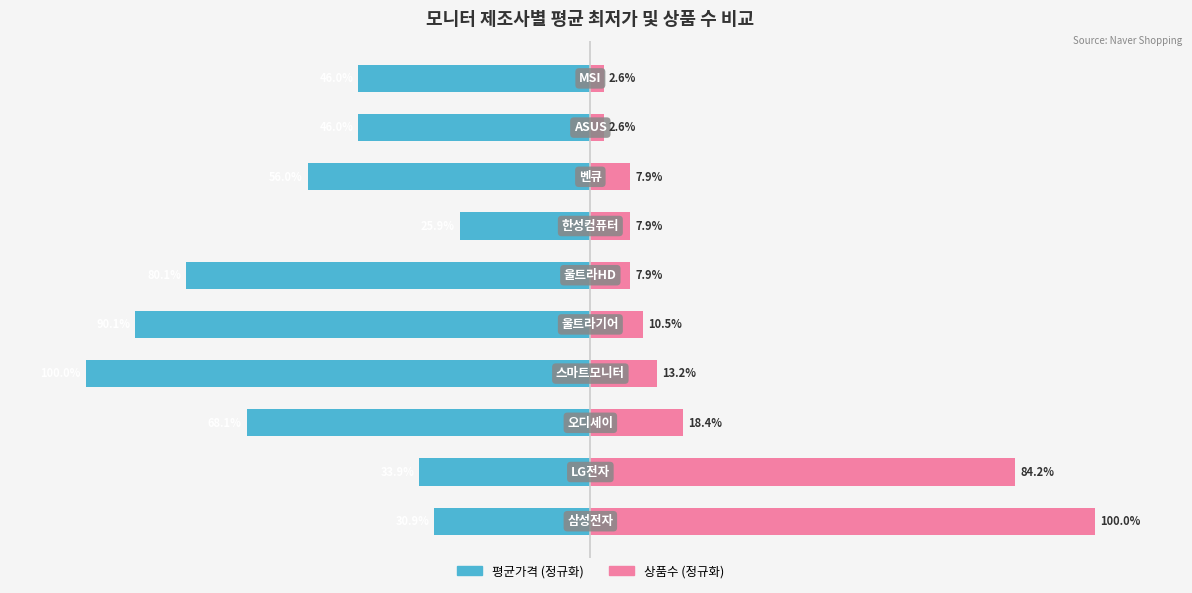

Reading left to right, list all the values displayed in this chart.

평균가격 (정규화): -30.9	-33.9	-68.1	-100.0	-90.1	-80.1	-25.9	-56.0	-46.0	-46.0
상품수 (정규화): 100.0	84.2	18.4	13.2	10.5	7.9	7.9	7.9	2.6	2.6